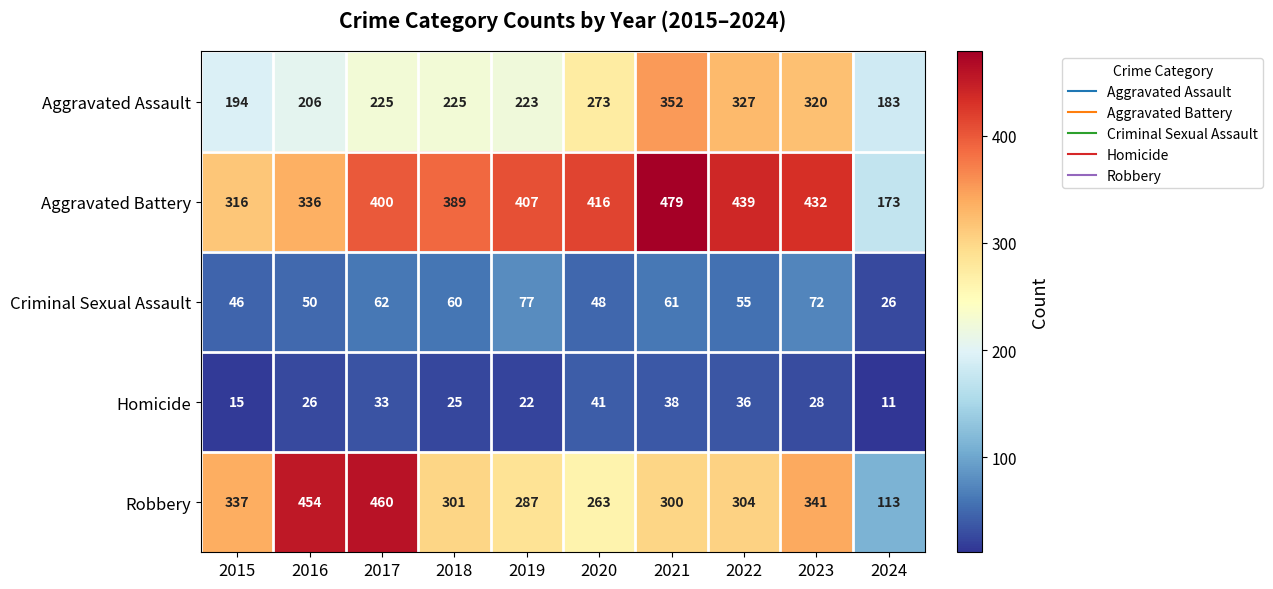

Which series has the largest range (max minus min)?

Robbery